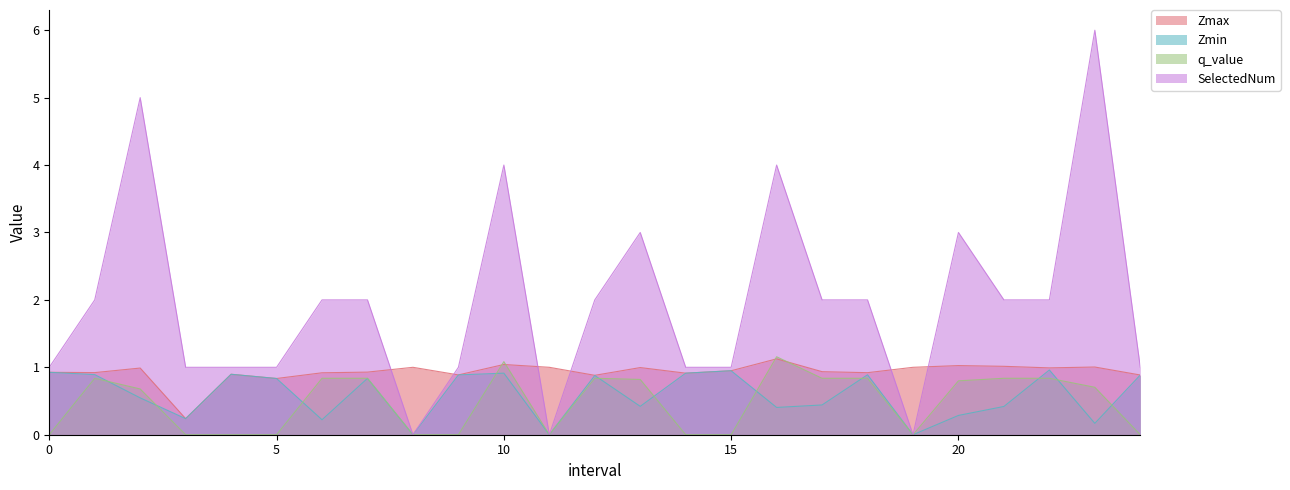

What is the difference between the maximum and minimum values in the q_value series?

1.2